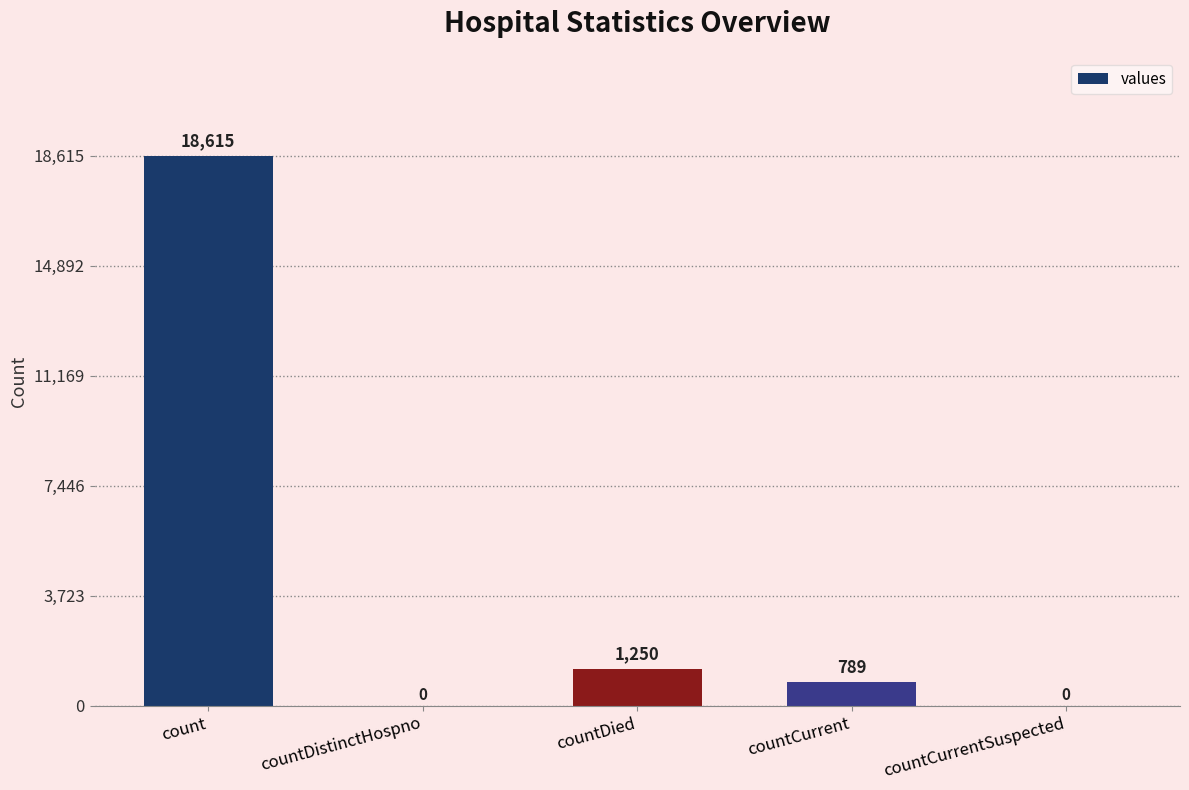

What is the average value?

4131